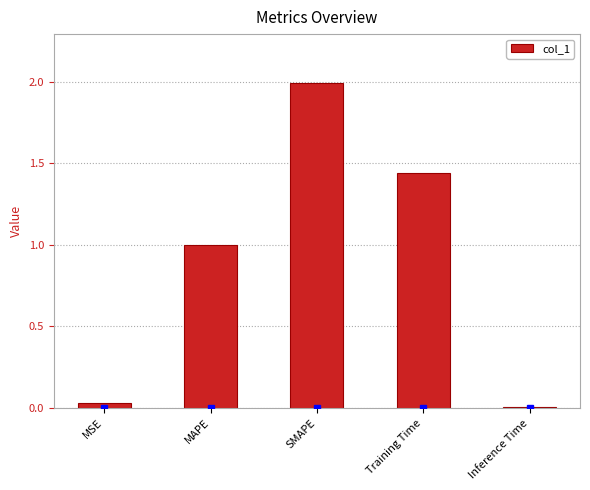

What is the approximate value at MAPE?

1.0